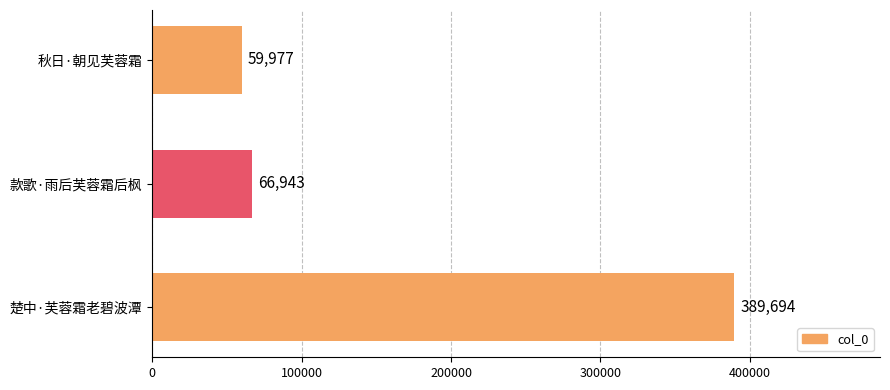

What is the average value?

172205